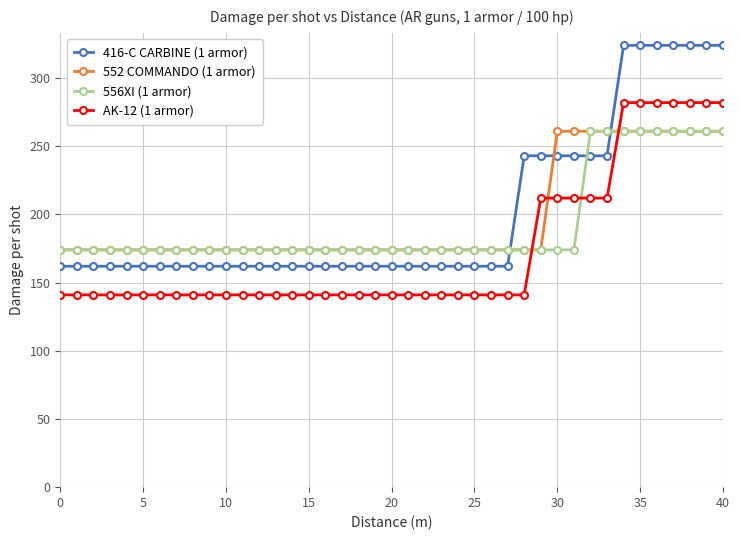

Which series ends up on top after the final intersection of AK-12 (1 armor) and 552 COMMANDO (1 armor)?

AK-12 (1 armor)